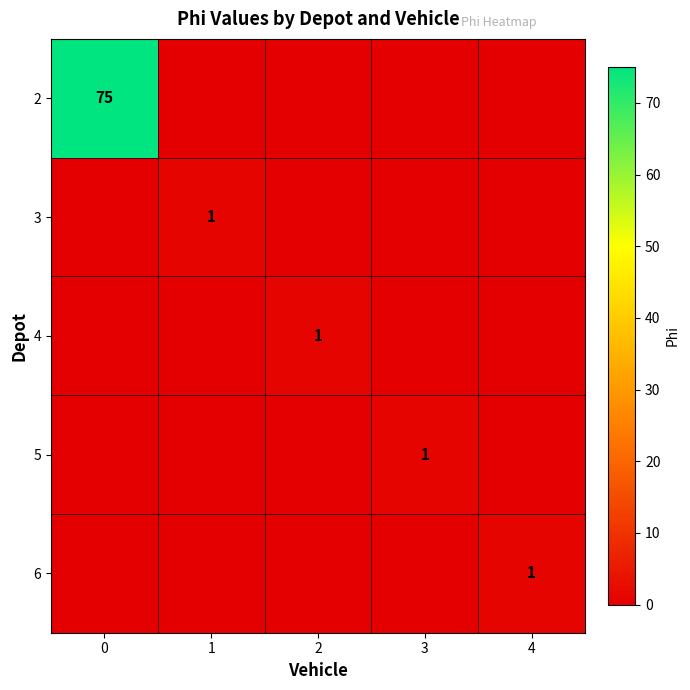

What is the difference between the maximum and second lowest values in the 5 series?

1